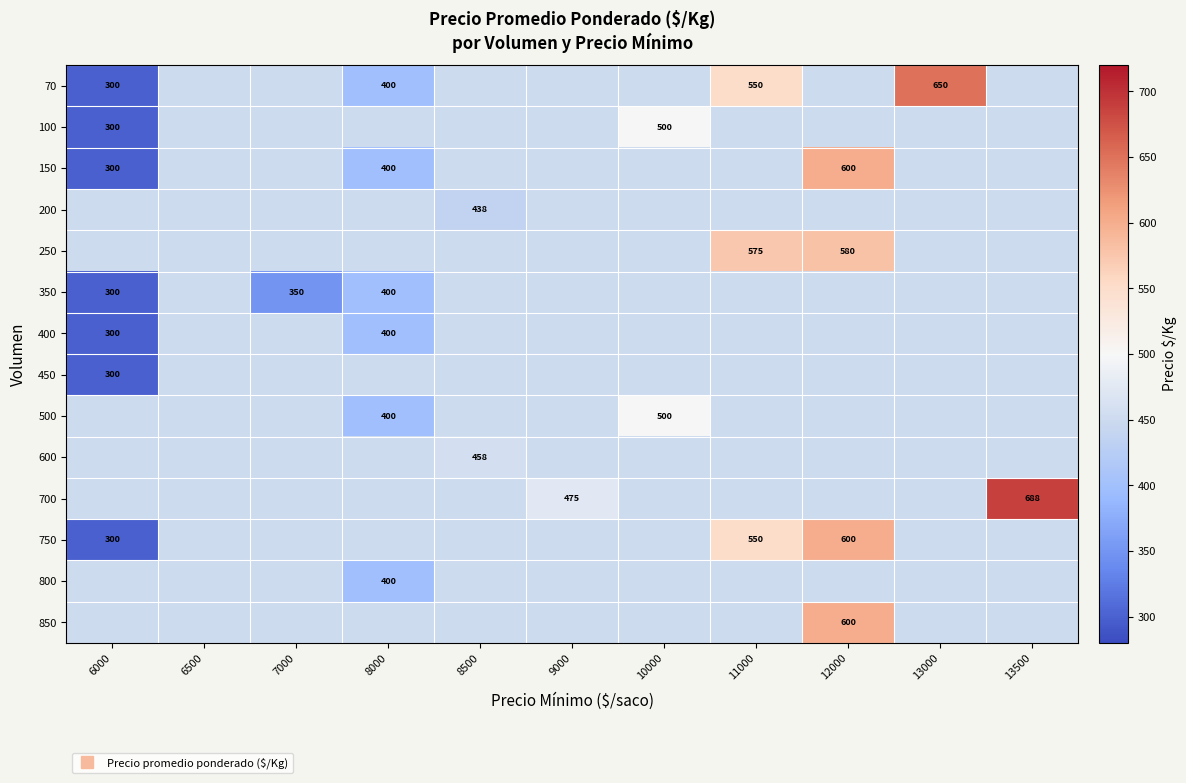

At which label does 350 reach its minimum?

6000